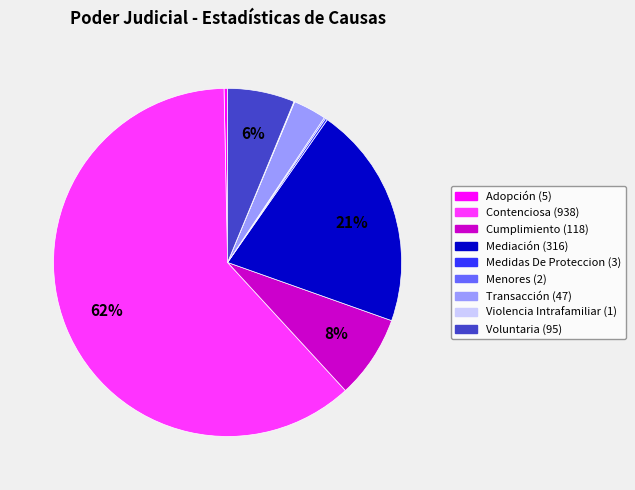

Which has a higher value, Cumplimiento or Transacción?

Cumplimiento